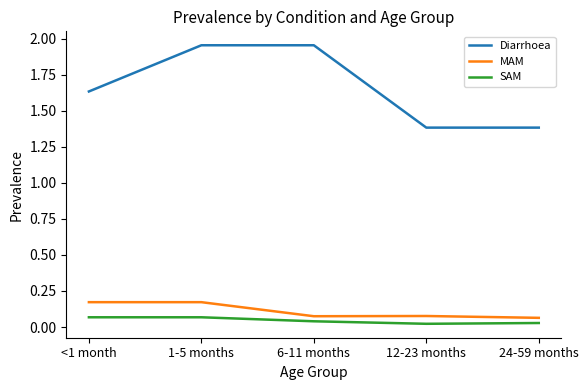

True or false: Diarrhoea and MAM cross at least once.

False